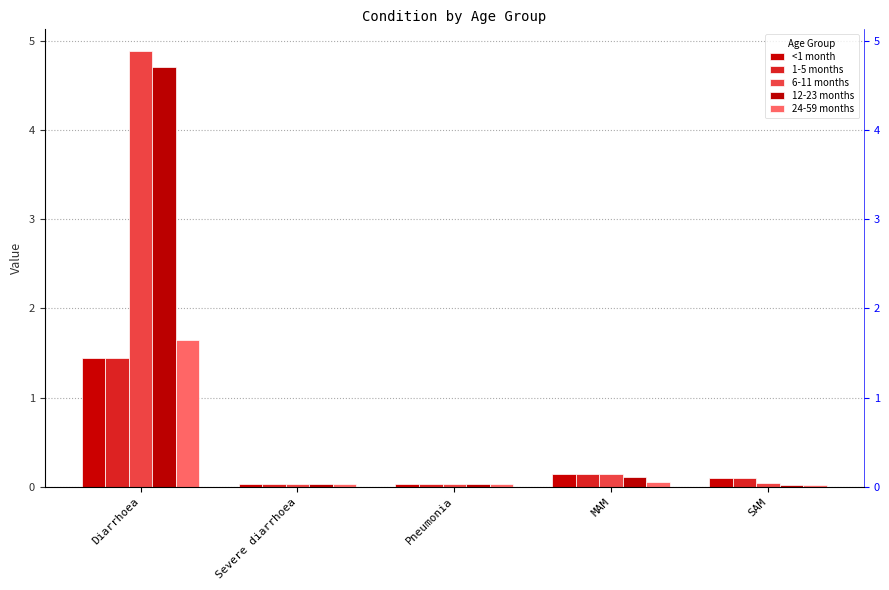

Rank the categories by 6-11 months value from highest to lowest.

Diarrhoea, MAM, SAM, Severe diarrhoea, Pneumonia